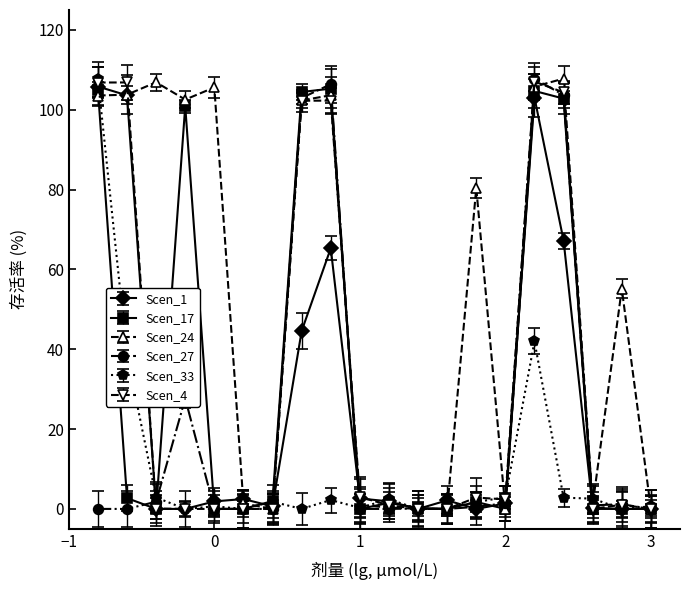

How many data points in Scen_27 are above 0?

11